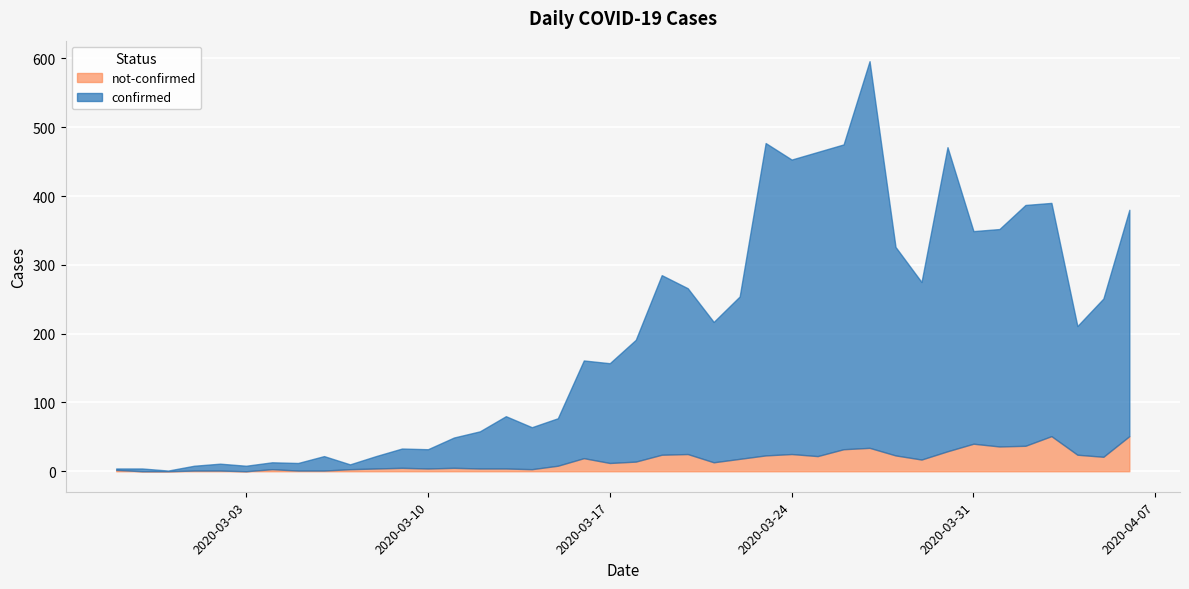

What is the sum of the confirmed values at 2020-03-03 and 2020-03-09?

36